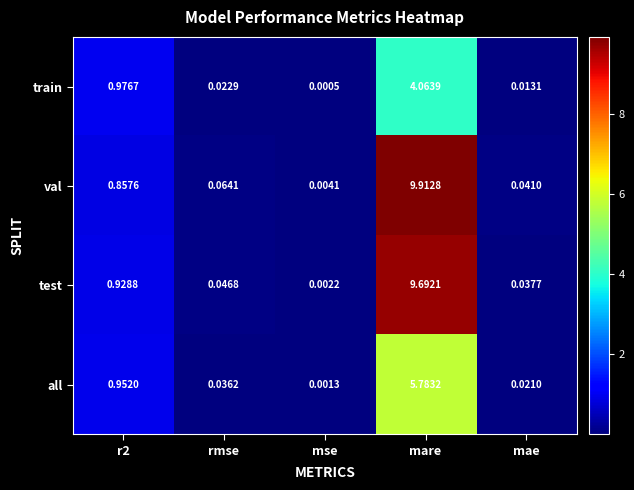

At how many categories does at least one series exceed 3?

1